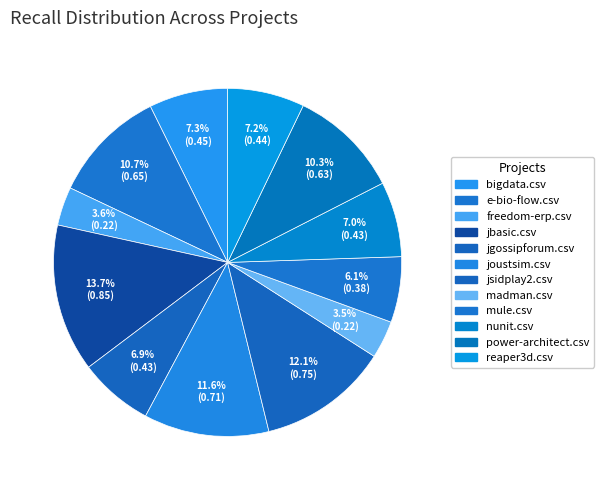

True or false: mule.csv accounts for 1% of the total.

False